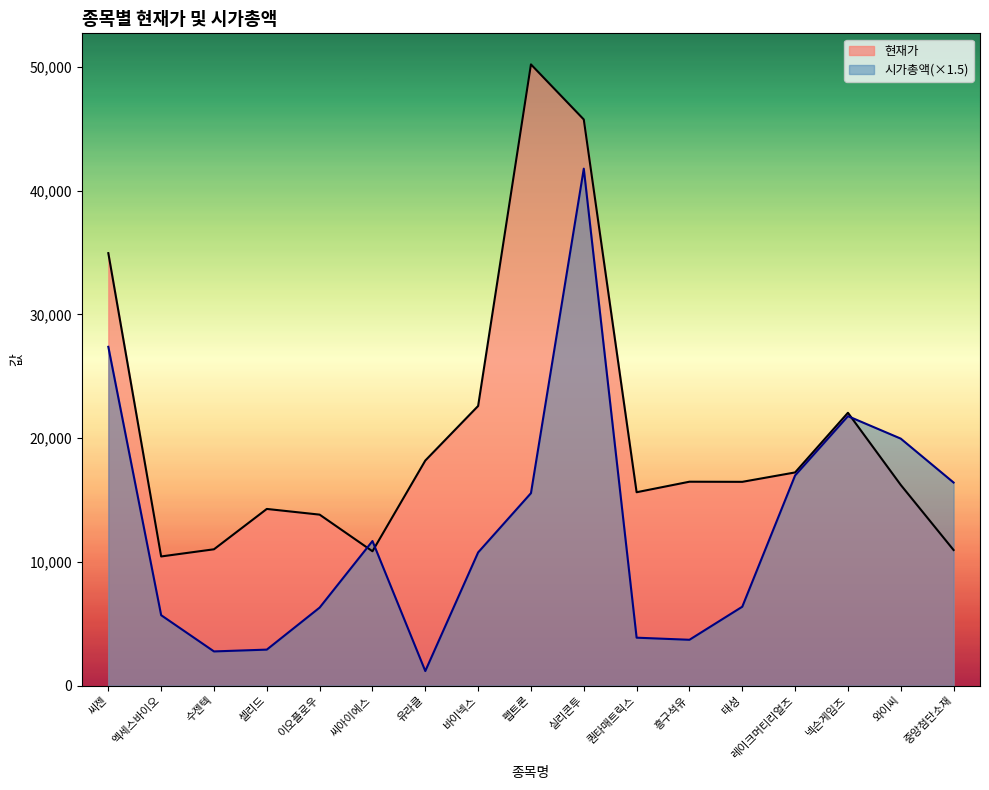

How many interior local peaks does the 현재가 series have?

4